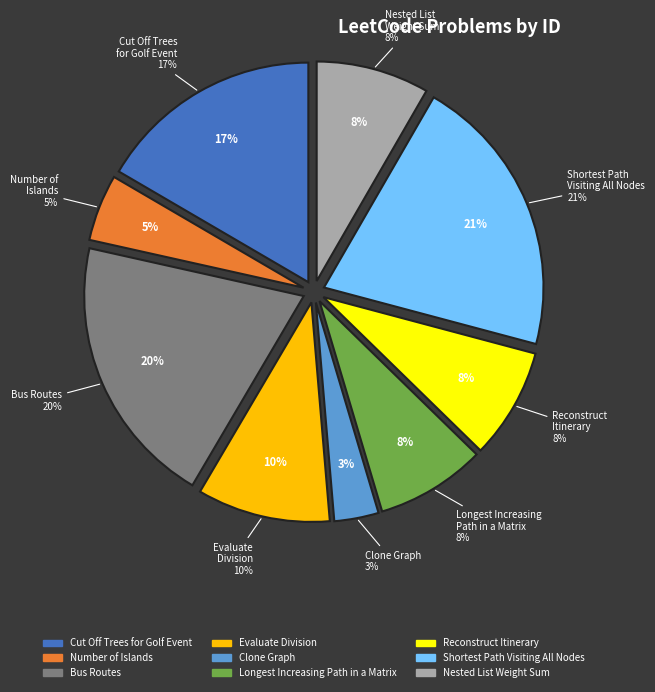

Which slice is the smallest?

Clone Graph